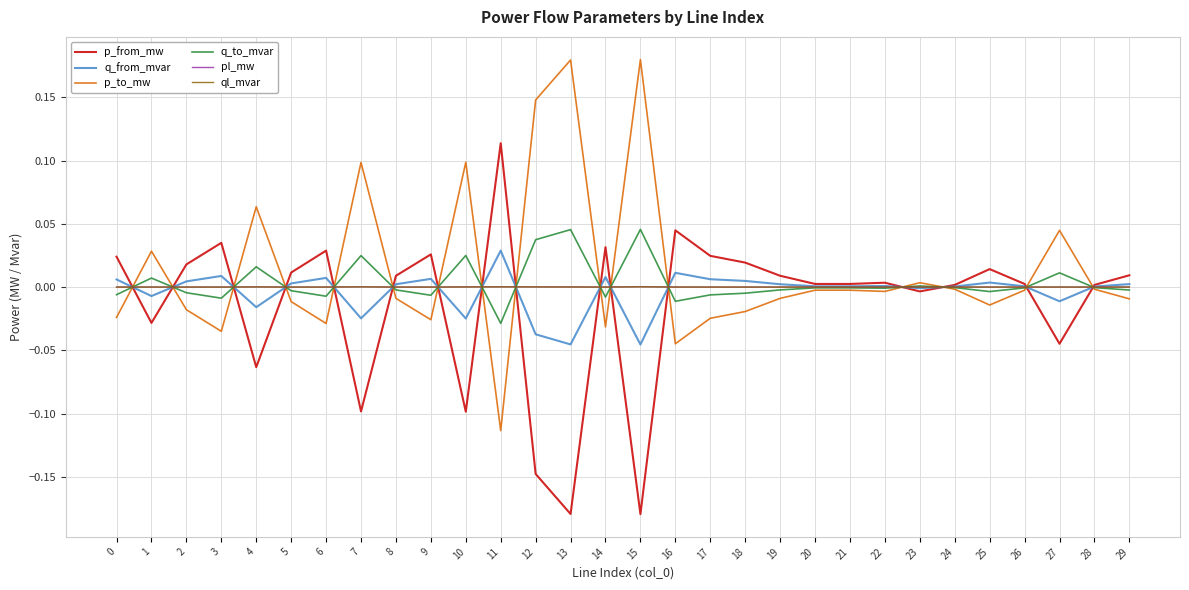

The value of q_to_mvar at 12 is 0.0. True or false?

True